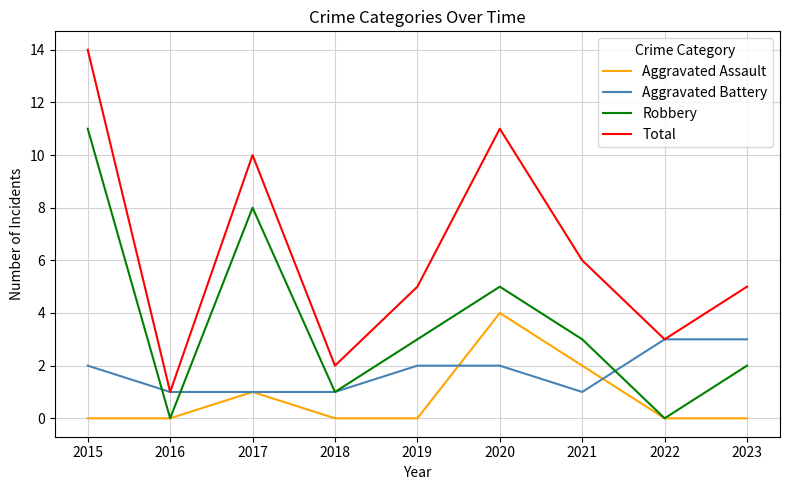

True or false: Total has more than 1 interior local peaks.

True